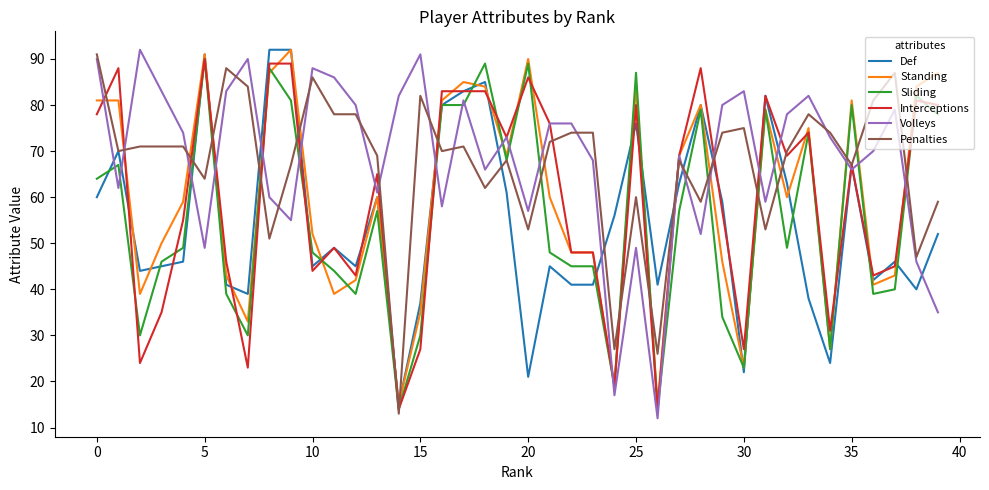

What is the highest value of the Interceptions series?

90